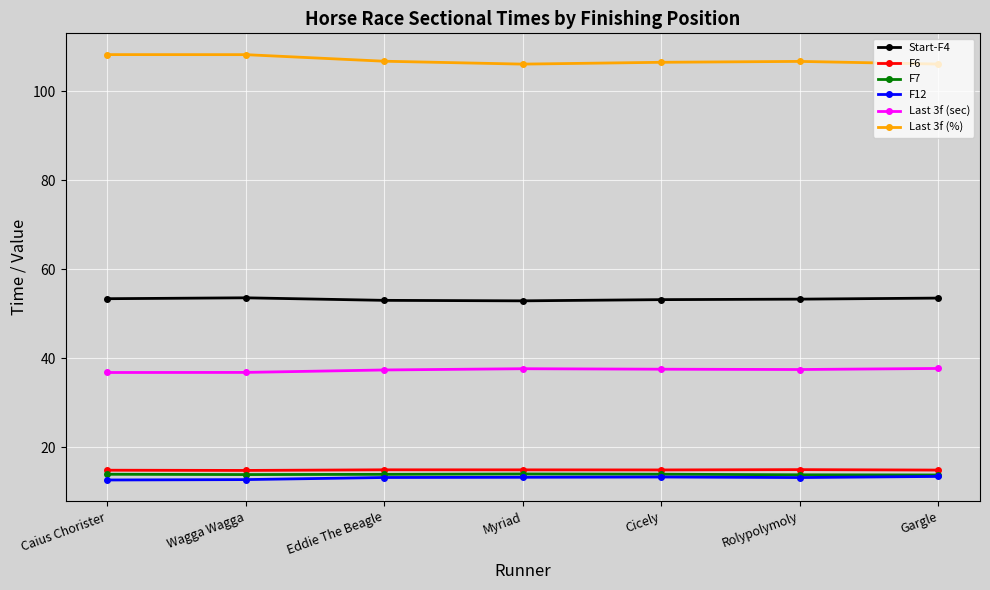

What are all the series names shown in the legend?

Start-F4, F6, F7, F12, Last 3f (sec), Last 3f (%)